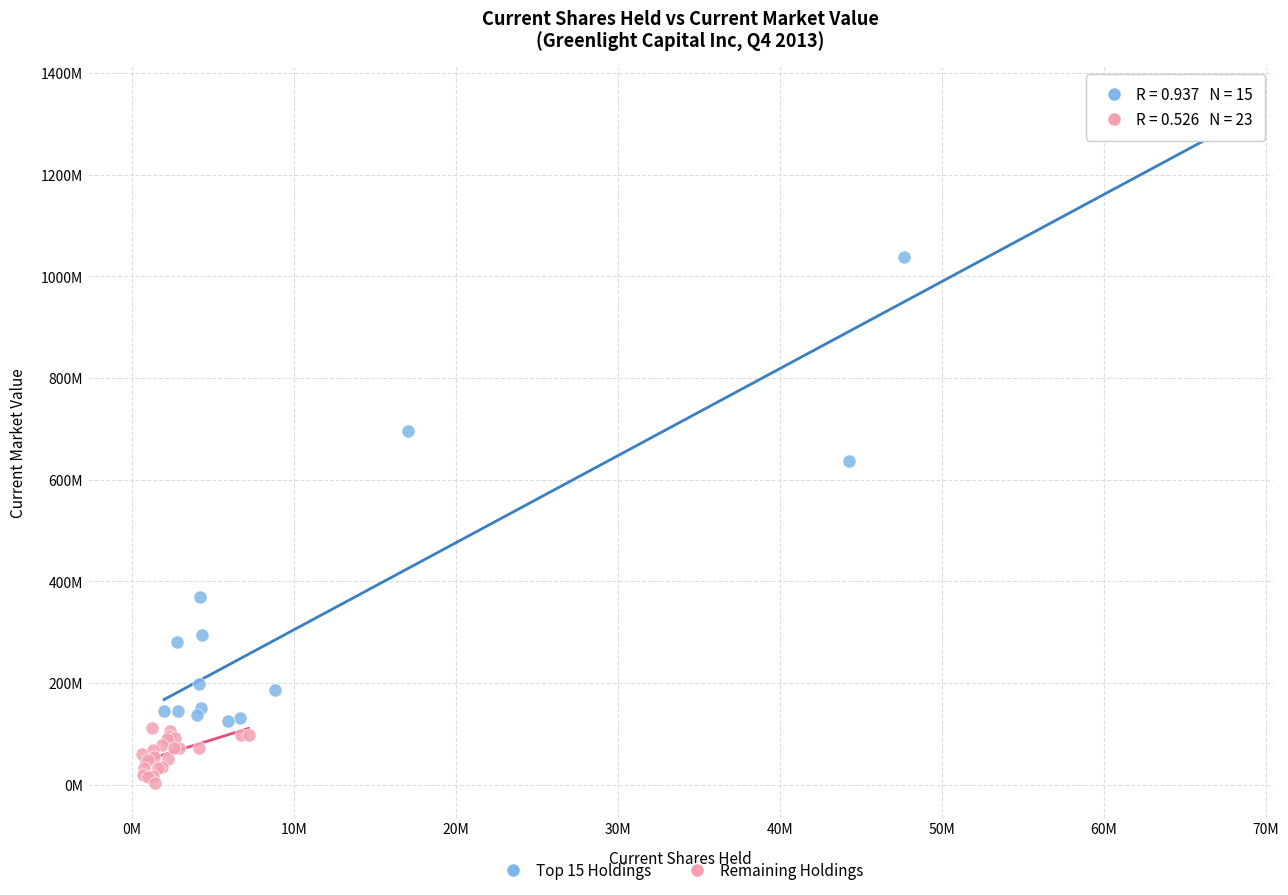

Which series contains the lowest Y value?

Remaining Holdings